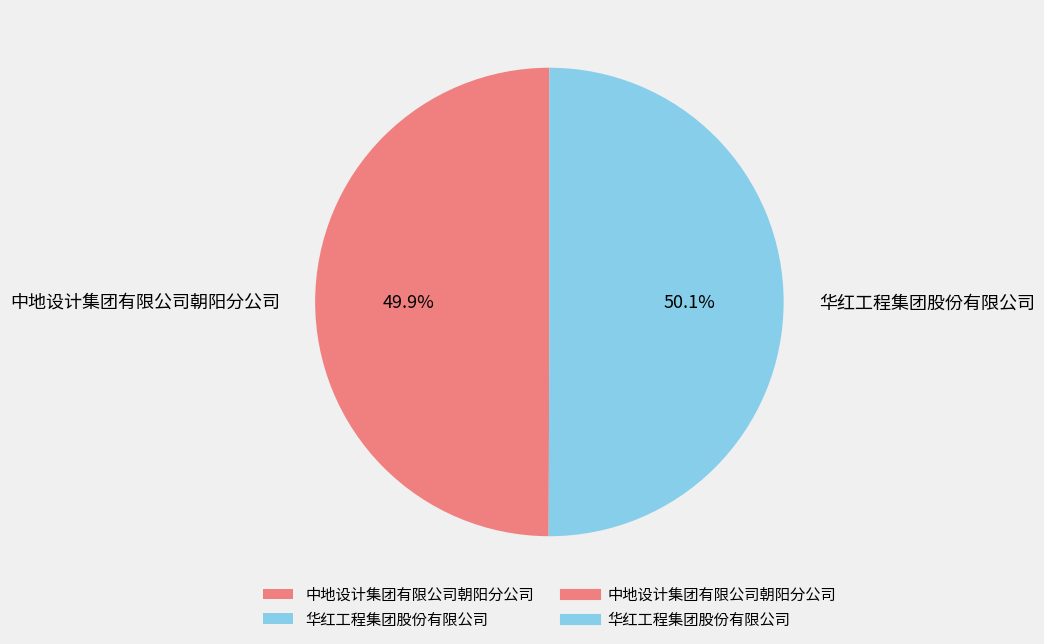

What percentage is the 华红工程集团股份有限公司 slice, to the nearest percent?

50%